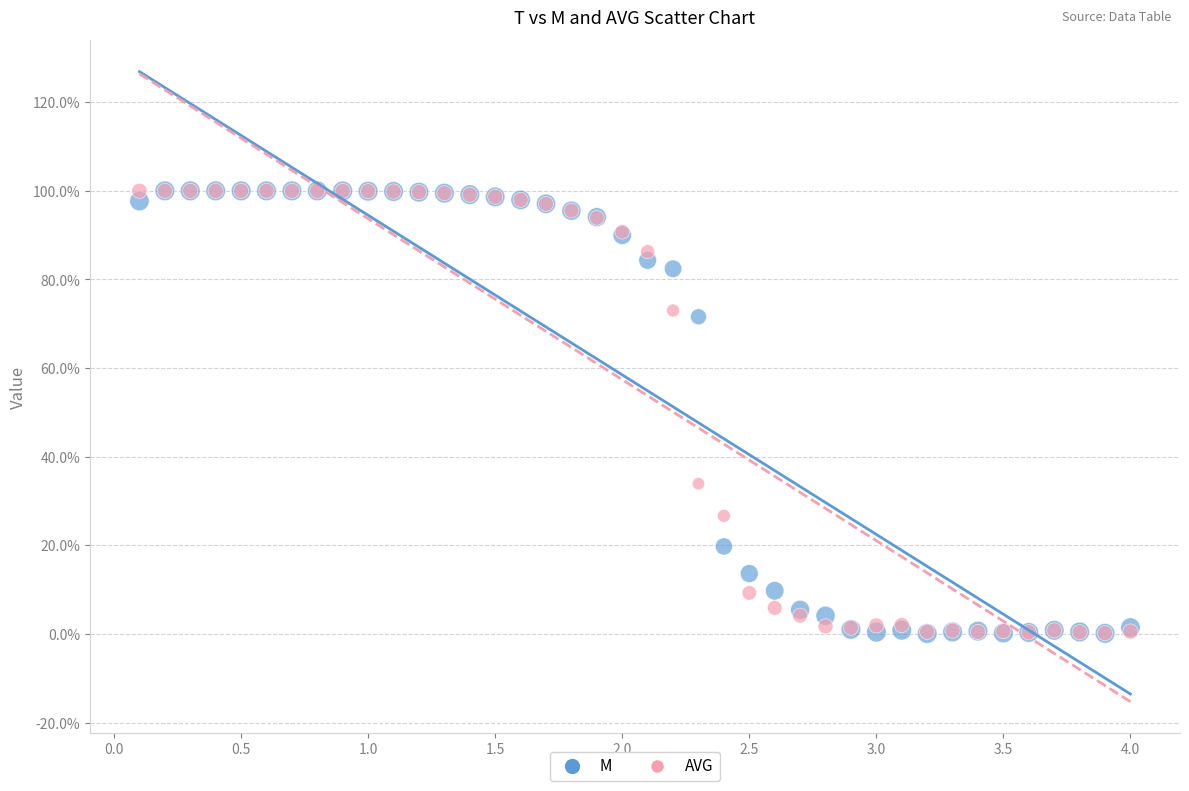

What are all the series names shown in the legend?

M, AVG